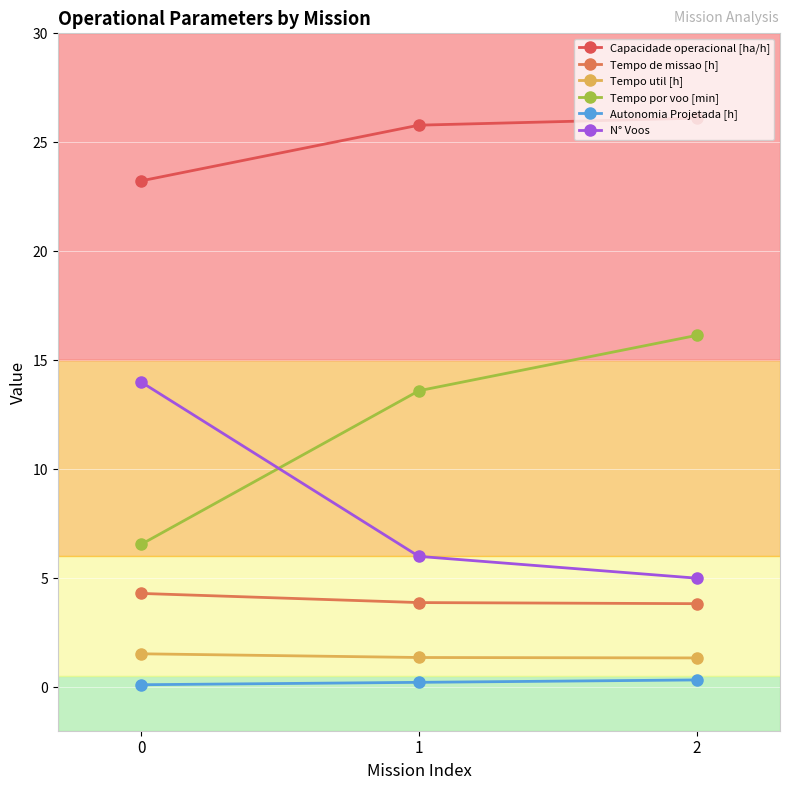

What is the value of the Tempo de missao [h] point at the 2nd from the left?

3.9